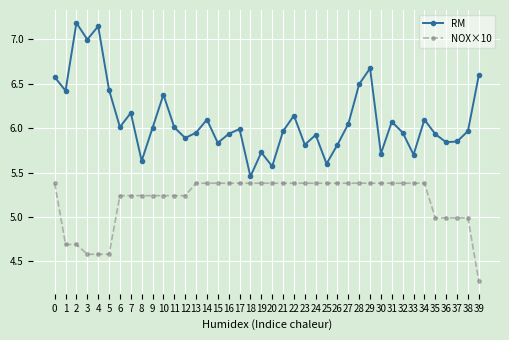

True or false: NOX×10 and RM intersect in this chart.

False